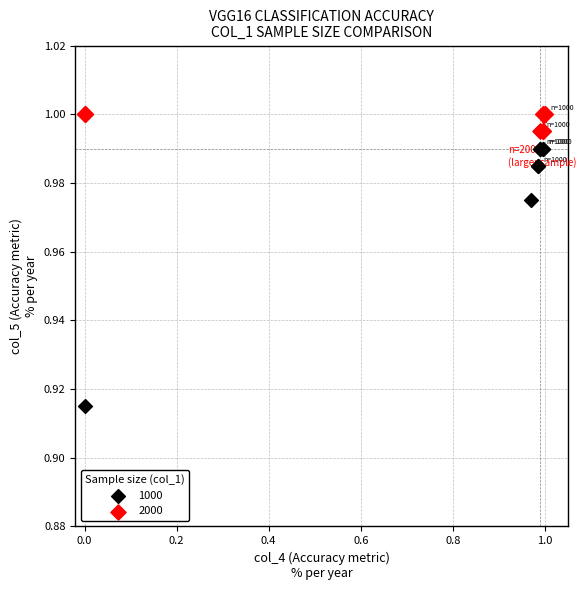

What are all the series names shown in the legend?

1000, 2000